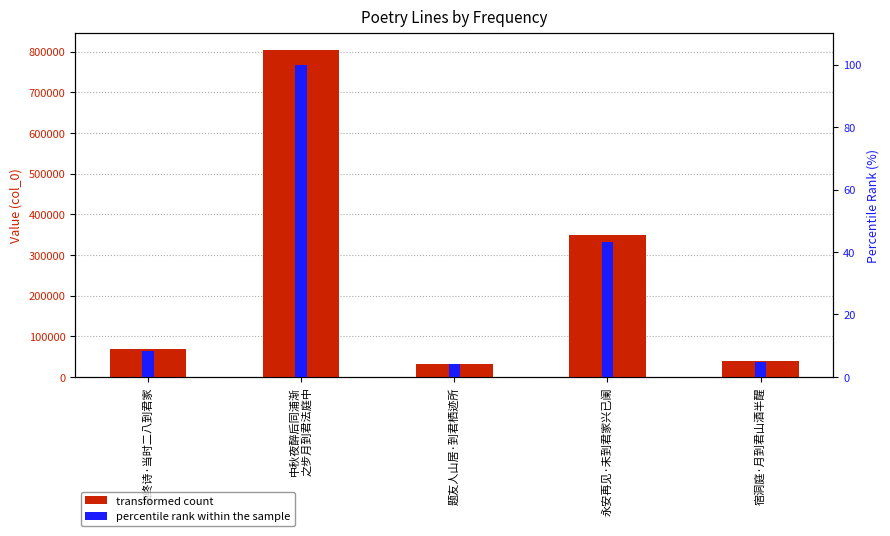

Which series has the widest spread of values?

col_0